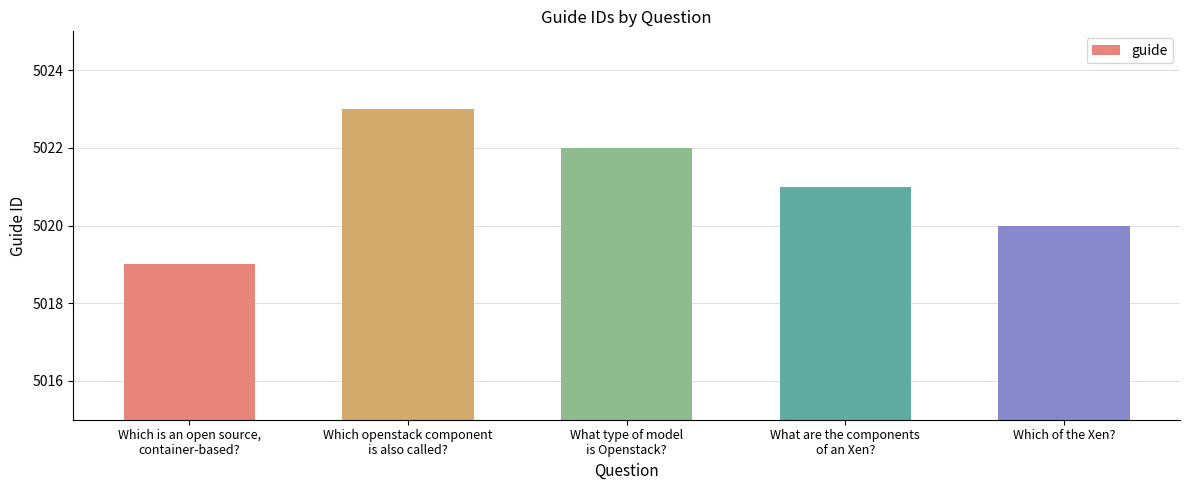

At which label does the data first exceed 5021?

Which openstack component
is also called?